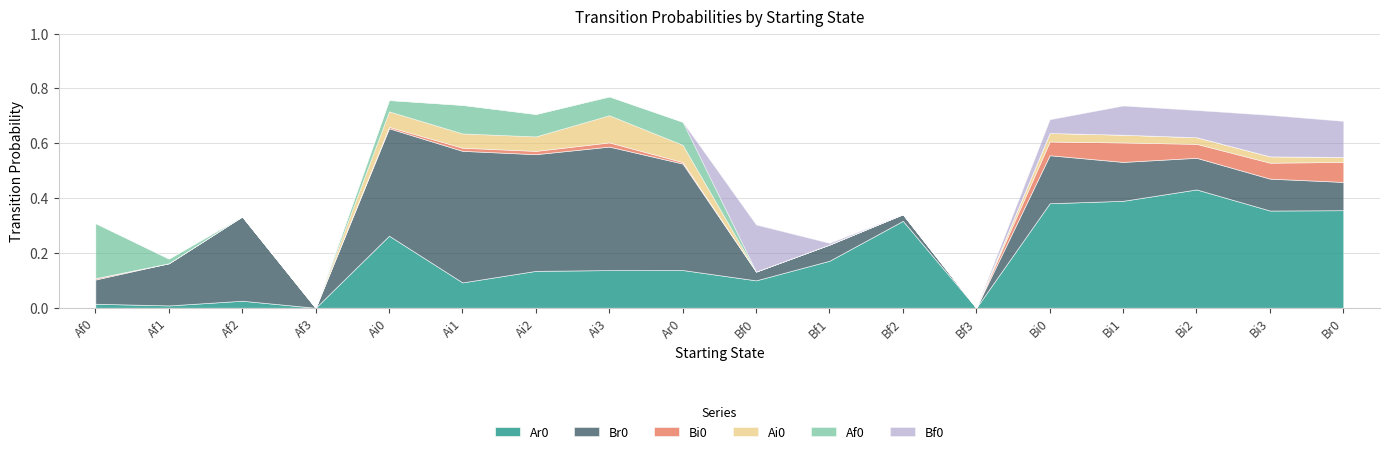

Reading left to right, transcribe all the data shown in this chart.

Ar0: Af0=0.0	Af1=0.0	Af2=0.0	Af3=0.0	Ai0=0.3	Ai1=0.1	Ai2=0.1	Ai3=0.1	Ar0=0.1	Bf0=0.1	Bf1=0.2	Bf2=0.3	Bf3=0.0	Bi0=0.4	Bi1=0.4	Bi2=0.4	Bi3=0.4	Br0=0.4
Br0: Af0=0.1	Af1=0.2	Af2=0.3	Af3=0.0	Ai0=0.4	Ai1=0.5	Ai2=0.4	Ai3=0.5	Ar0=0.4	Bf0=0.0	Bf1=0.1	Bf2=0.0	Bf3=0.0	Bi0=0.2	Bi1=0.1	Bi2=0.1	Bi3=0.1	Br0=0.1
Bi0: Af0=0.0	Af1=0.0	Af2=0.0	Af3=0.0	Ai0=0.0	Ai1=0.0	Ai2=0.0	Ai3=0.0	Ar0=0.0	Bf0=0.0	Bf1=0.0	Bf2=0.0	Bf3=0.0	Bi0=0.1	Bi1=0.1	Bi2=0.1	Bi3=0.1	Br0=0.1
Ai0: Af0=0.0	Af1=0.0	Af2=0.0	Af3=0.0	Ai0=0.1	Ai1=0.1	Ai2=0.1	Ai3=0.1	Ar0=0.1	Bf0=0.0	Bf1=0.0	Bf2=0.0	Bf3=0.0	Bi0=0.0	Bi1=0.0	Bi2=0.0	Bi3=0.0	Br0=0.0
Af0: Af0=0.2	Af1=0.0	Af2=0.0	Af3=0.0	Ai0=0.0	Ai1=0.1	Ai2=0.1	Ai3=0.1	Ar0=0.1	Bf0=0.0	Bf1=0.0	Bf2=0.0	Bf3=0.0	Bi0=0.0	Bi1=0.0	Bi2=0.0	Bi3=0.0	Br0=0.0
Bf0: Af0=0.0	Af1=0.0	Af2=0.0	Af3=0.0	Ai0=0.0	Ai1=0.0	Ai2=0.0	Ai3=0.0	Ar0=0.0	Bf0=0.2	Bf1=0.0	Bf2=0.0	Bf3=0.0	Bi0=0.1	Bi1=0.1	Bi2=0.1	Bi3=0.2	Br0=0.1